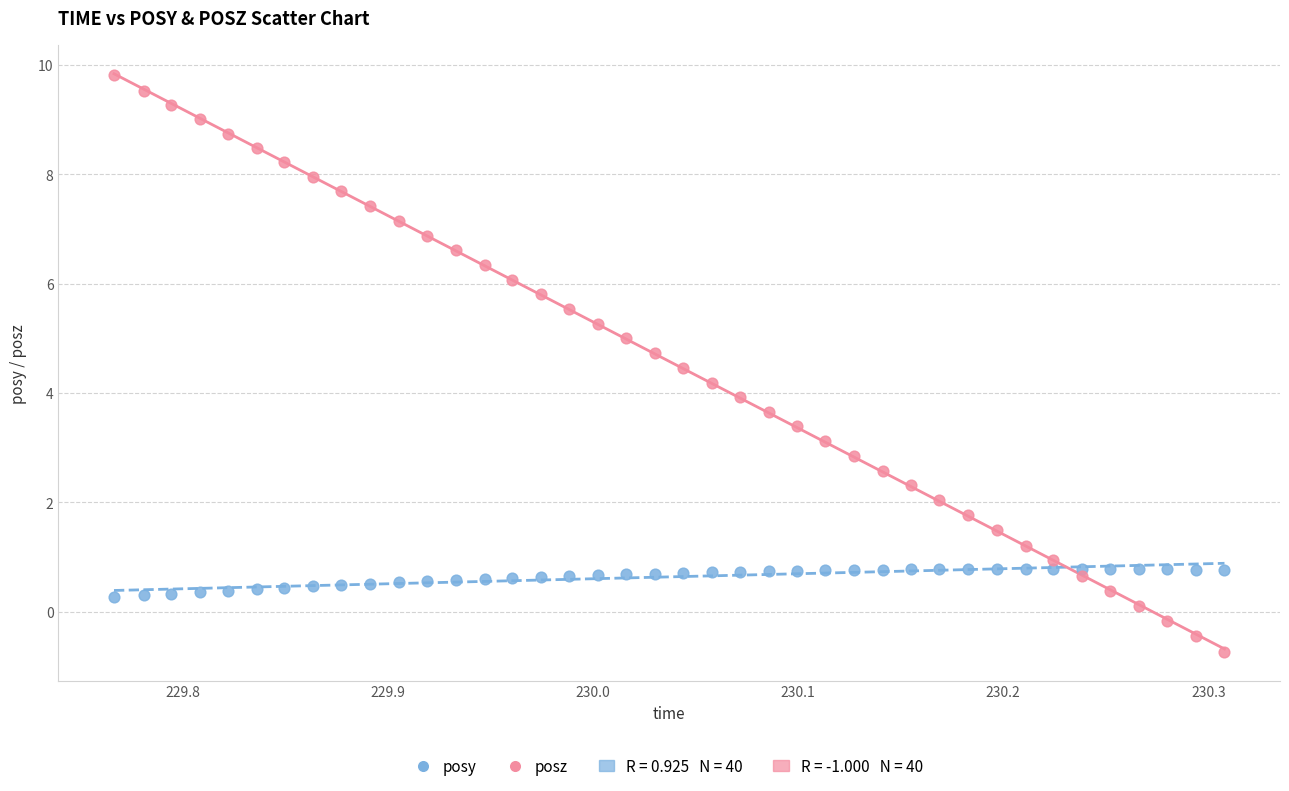

Which series reaches the minimum Y coordinate?

posz